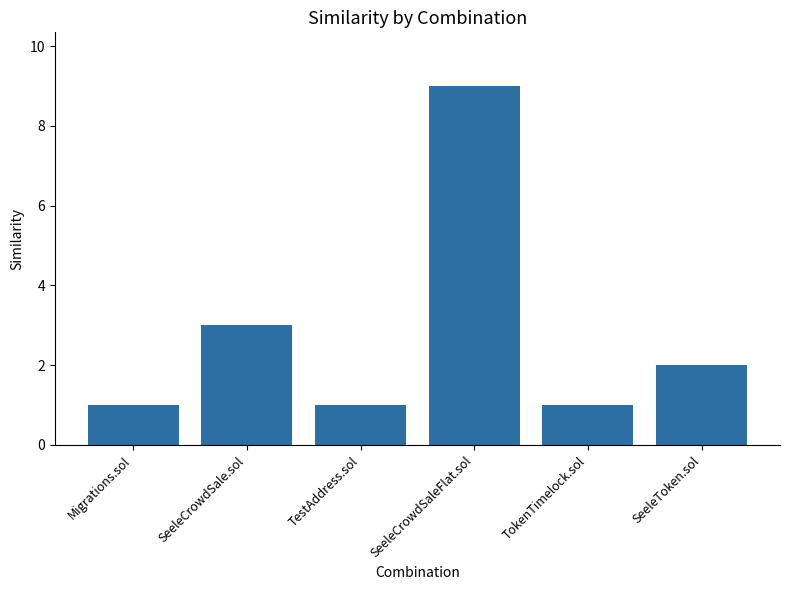

What is the ratio of the value at SeeleCrowdSaleFlat.sol to the value at TestAddress.sol?

9.0